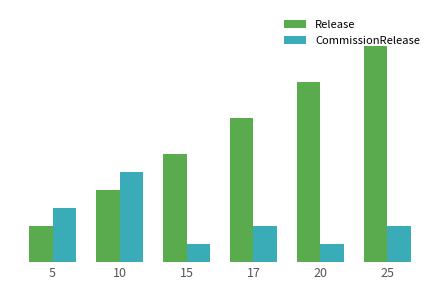

At how many categories does at least one series exceed 5?

1